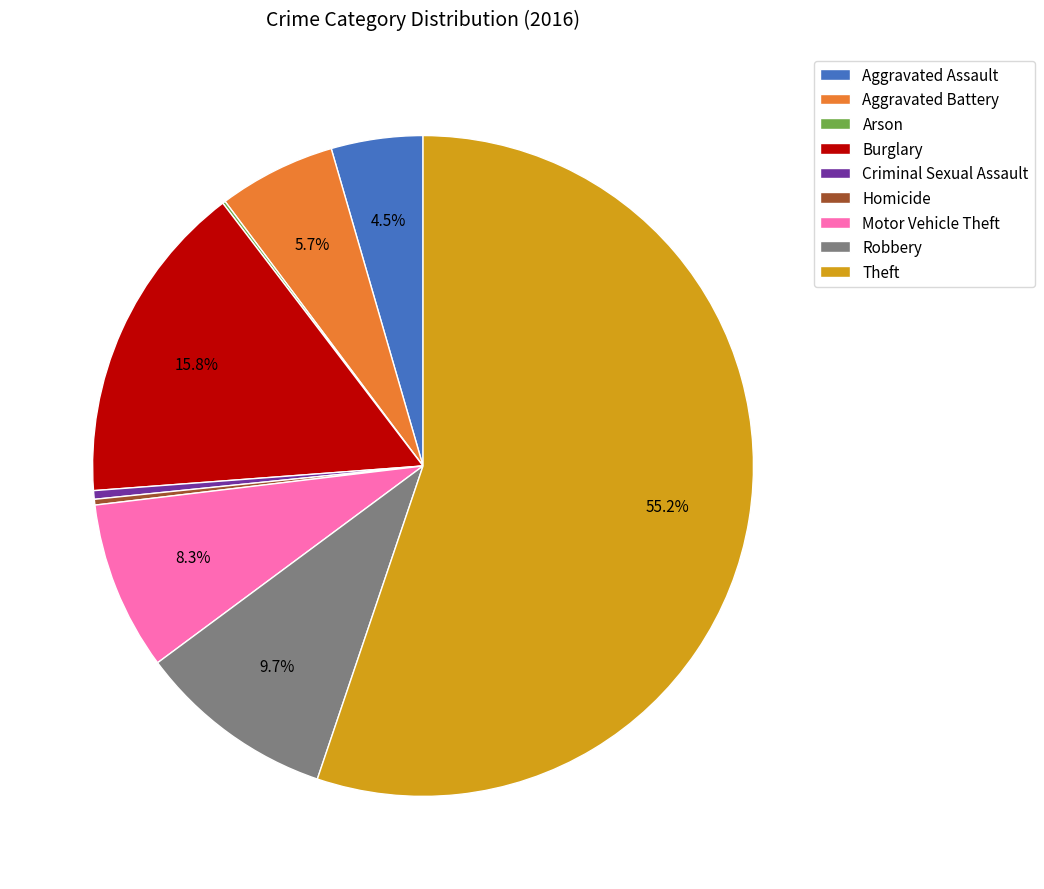

To the nearest percent, what is the difference between the largest and smallest slice percentages?

55%